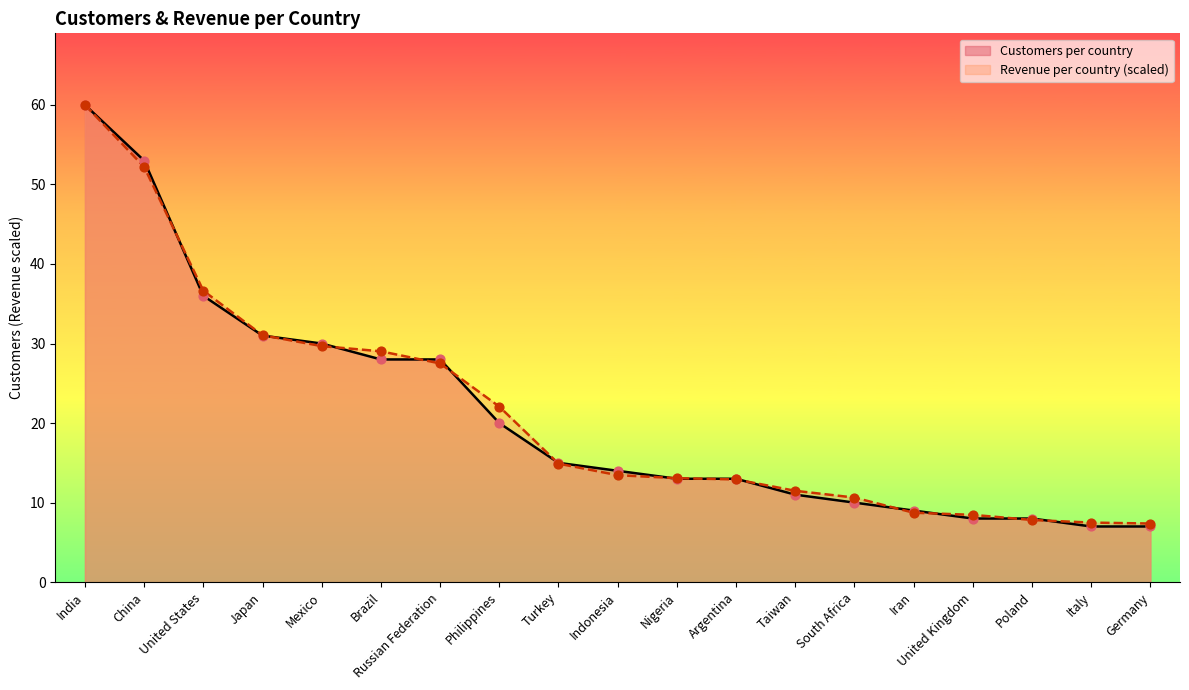

Which series reaches the maximum Y coordinate?

Customers per country